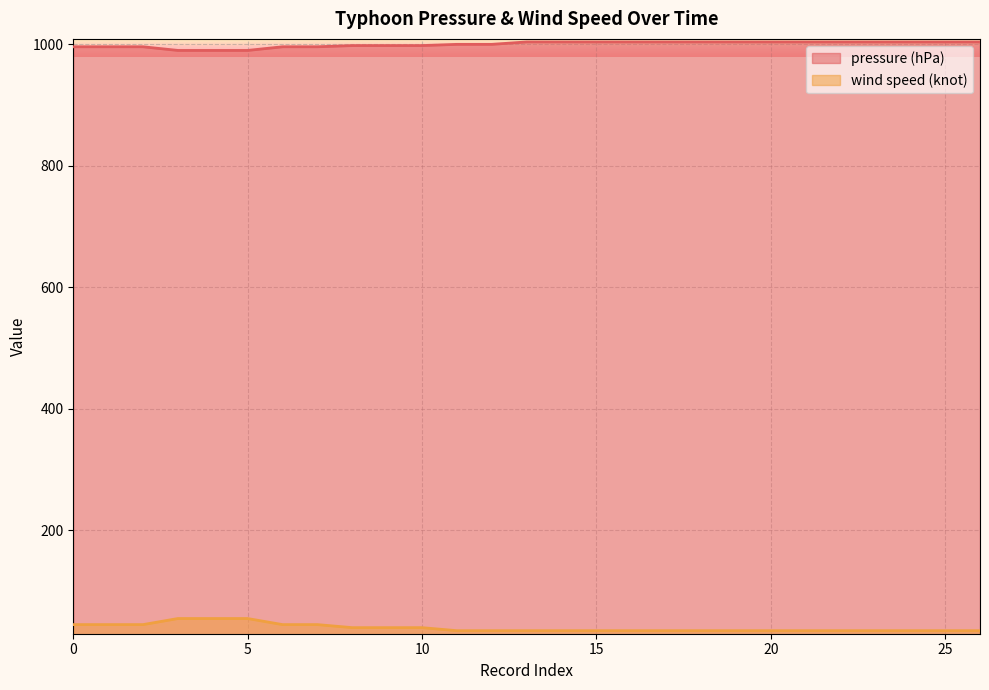

True or false: pressure (hPa) and wind speed (knot) intersect in this chart.

False